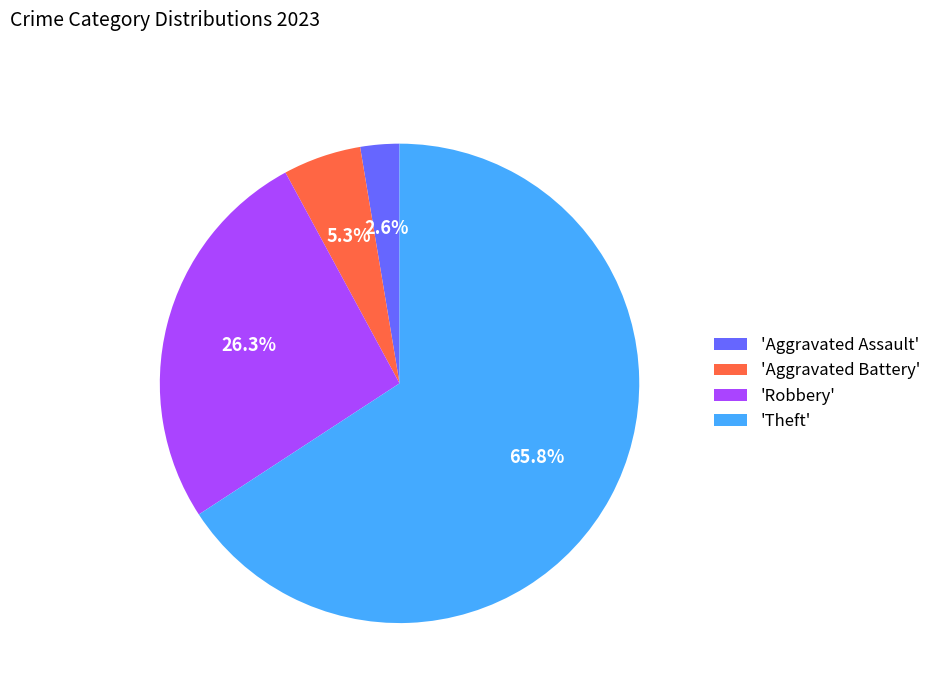

Which category accounts for the majority?

'Theft'